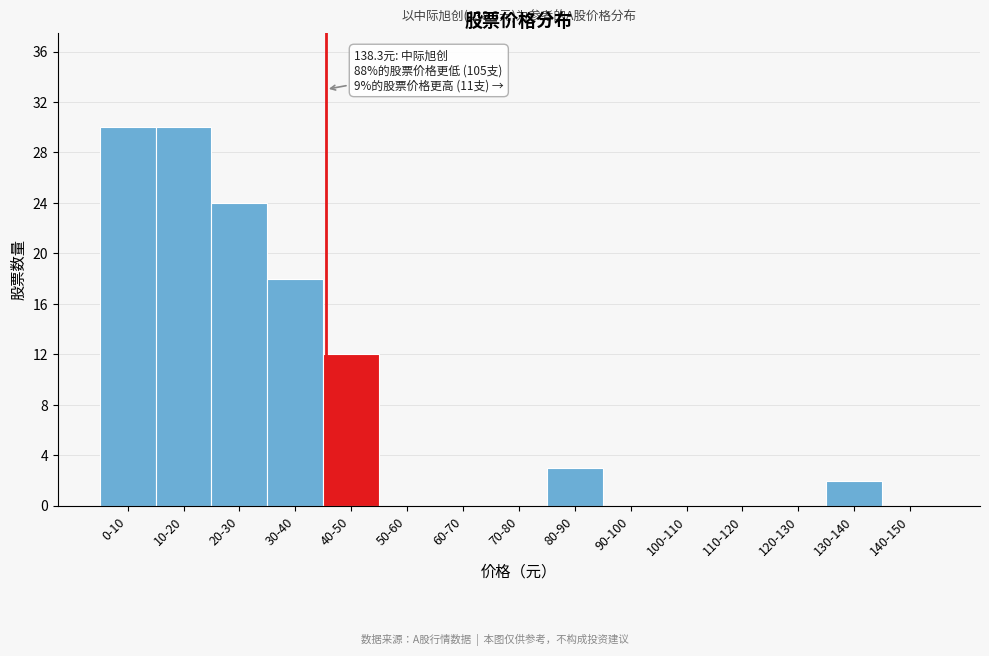

Reading left to right, transcribe all the data shown in this chart.

0-10=30	10-20=30	20-30=24	30-40=18	40-50=12	50-60=0	60-70=0	70-80=0	80-90=3	90-100=0	100-110=0	110-120=0	120-130=0	130-140=2	140-150=0